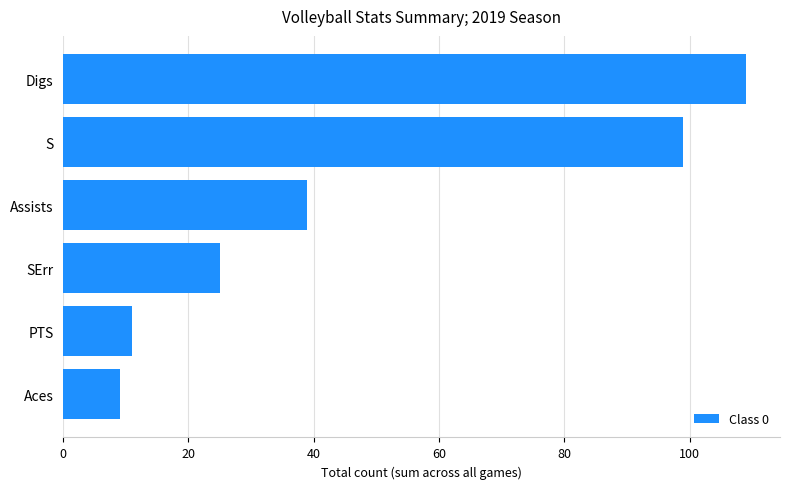

How many data points does each series have?

6